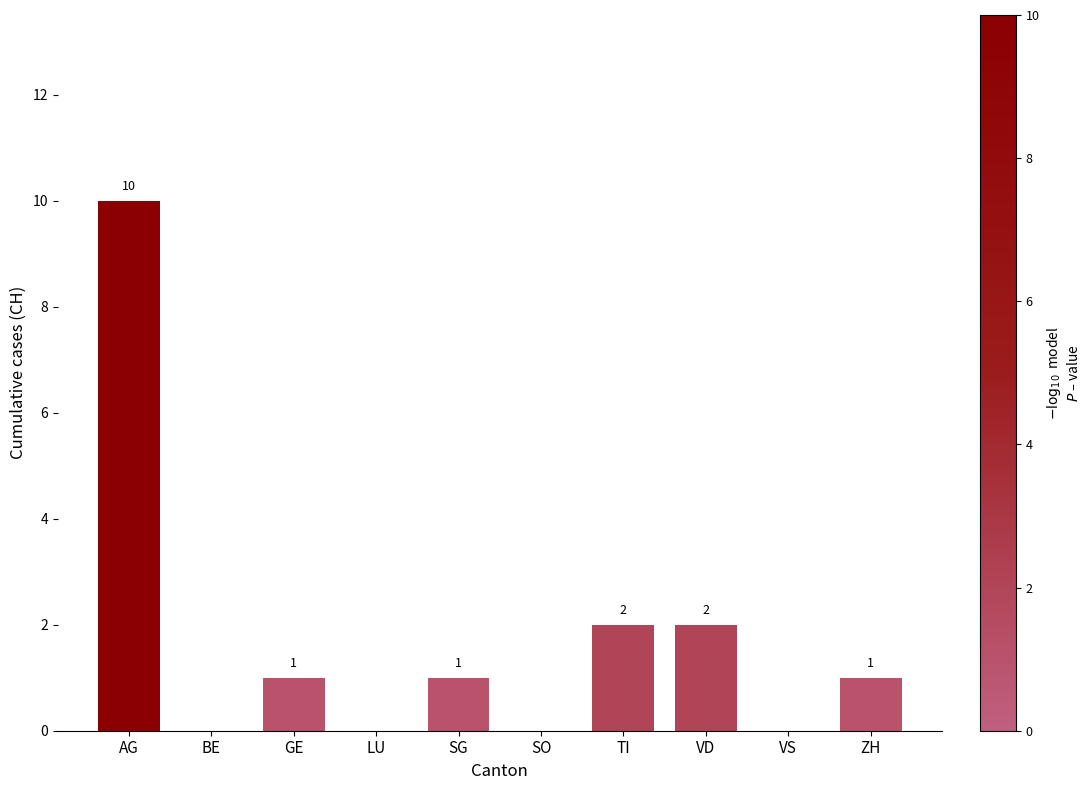

True or false: the data shows 10 at AG.

True